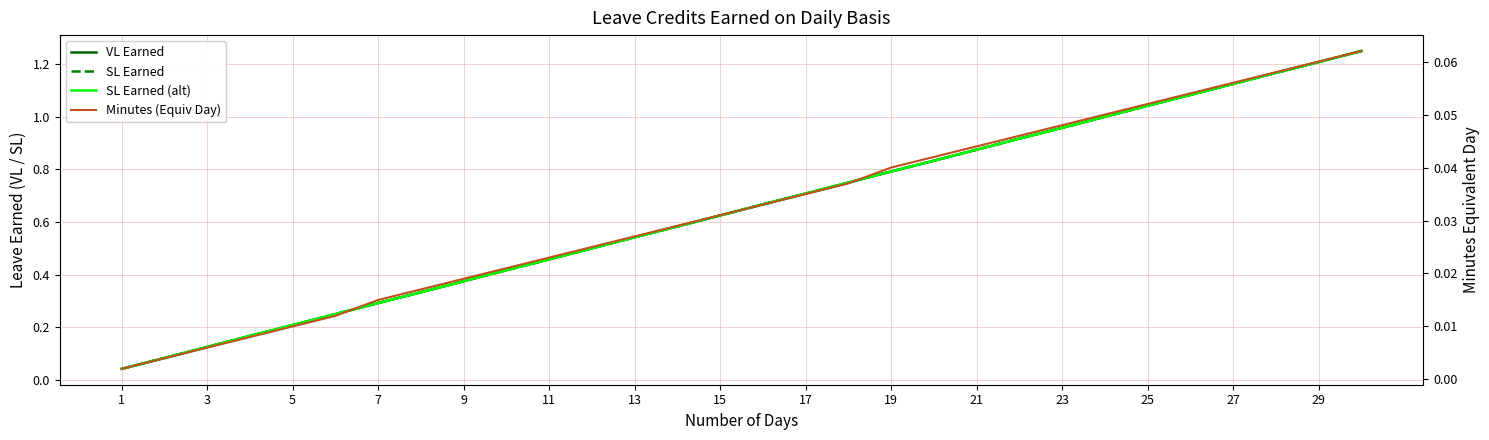

What is the sum of all SL Earned values?

19.4